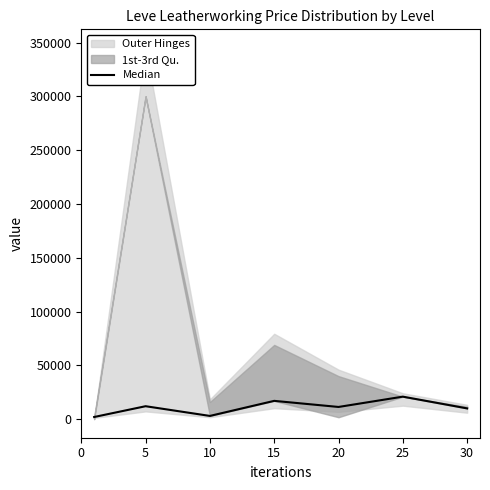

How many lines are shown in the chart?

1